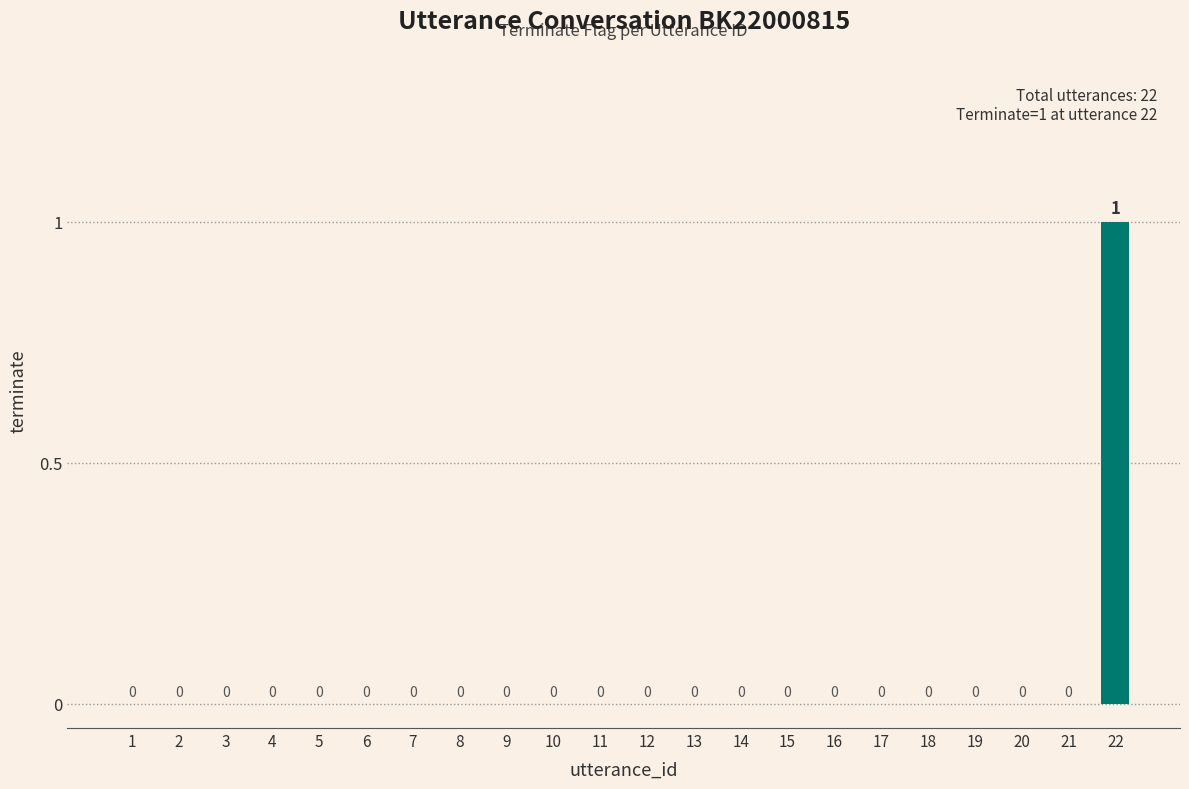

The chart shows a value of 0 at 7. True or false?

True